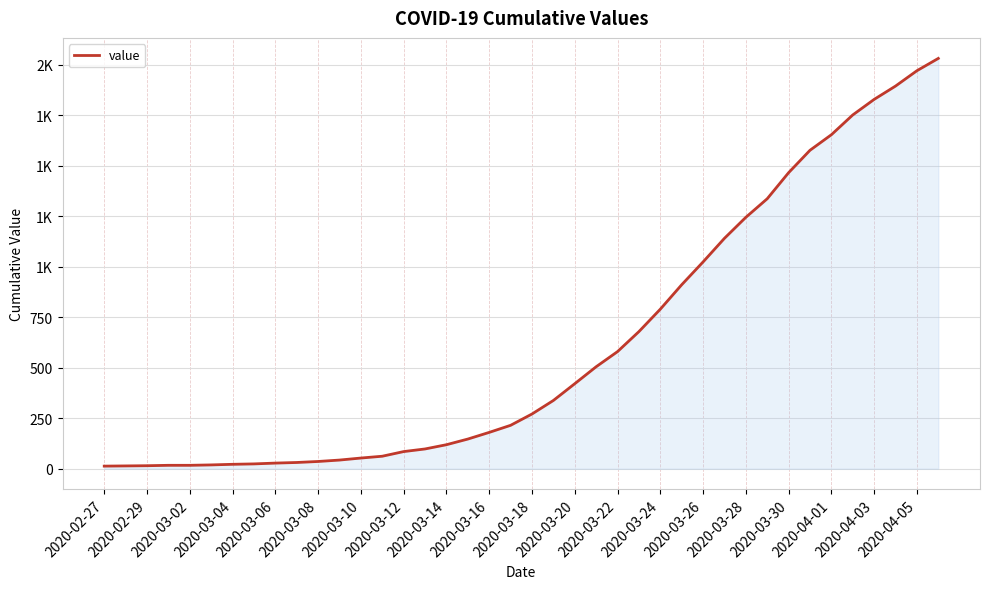

What is the greatest value displayed?

2032